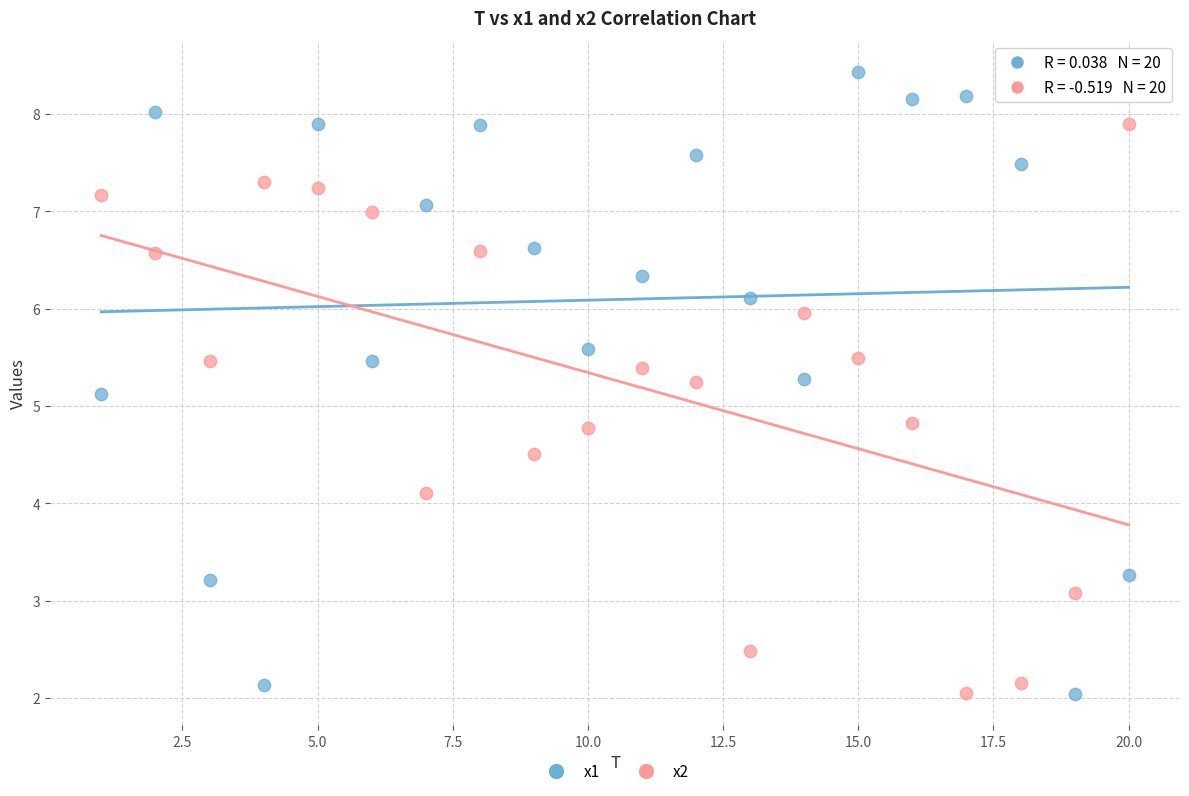

Across all data points, what is the range of X values (max minus min)?

19.0